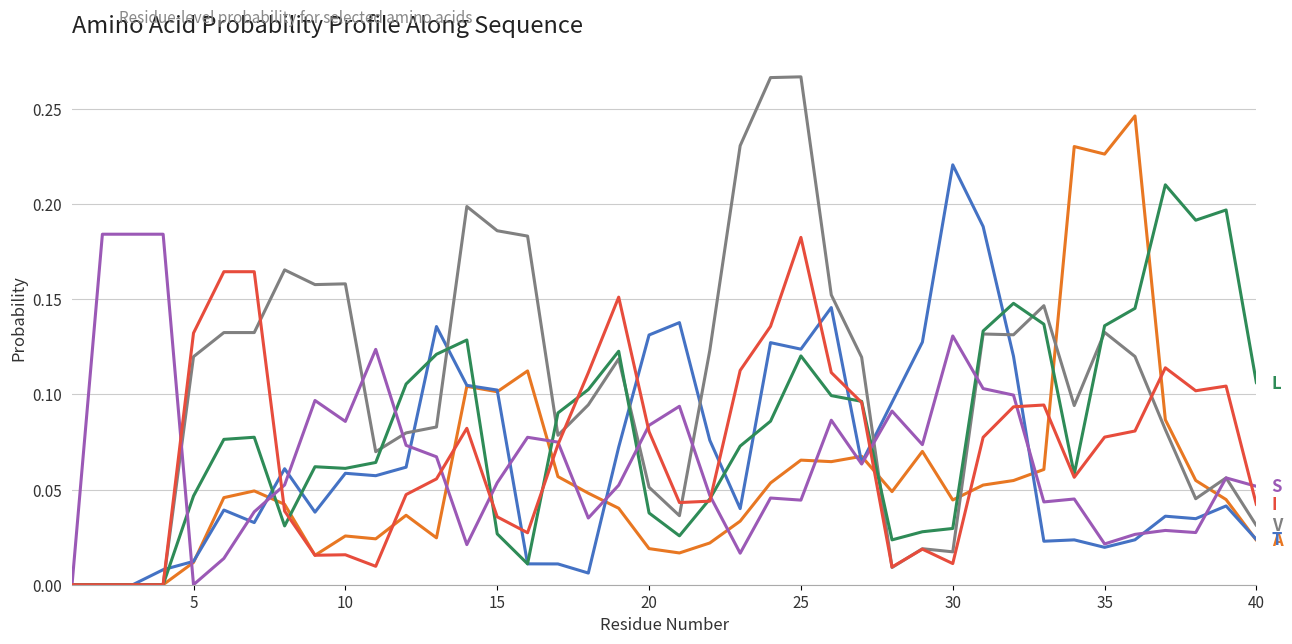

At which category is the sum across all series the highest?

25